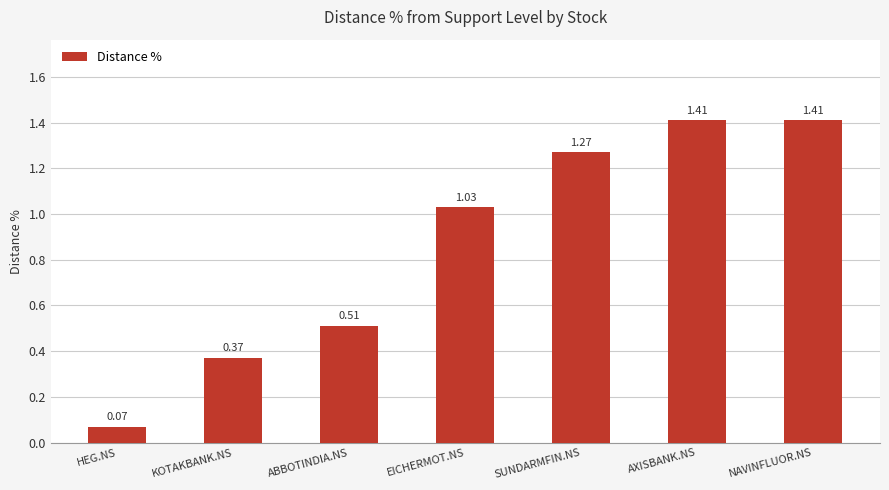

At which category does the chart reach its minimum across all series?

HEG.NS